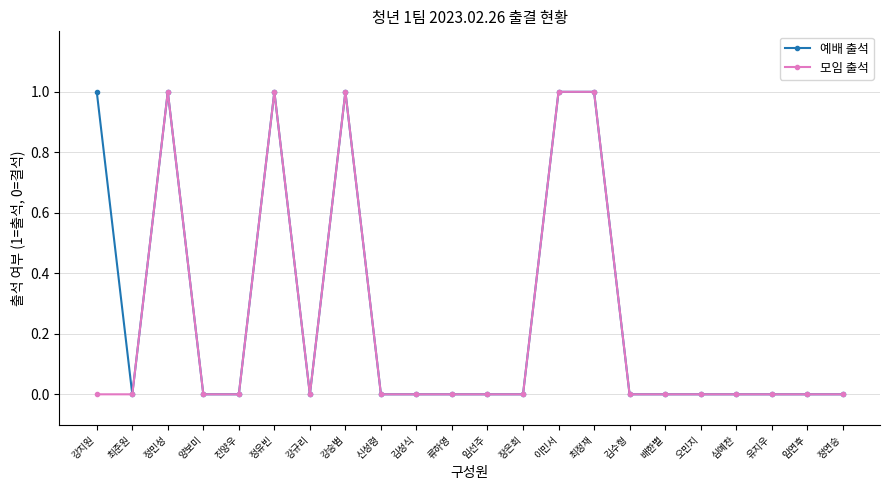

Reading left to right, list all the values displayed in this chart.

예배 출석: 1	0	1	0	0	1	0	1	0	0	0	0	0	1	1	0	0	0	0	0	0	0
모임 출석: 0	0	1	0	0	1	0	1	0	0	0	0	0	1	1	0	0	0	0	0	0	0